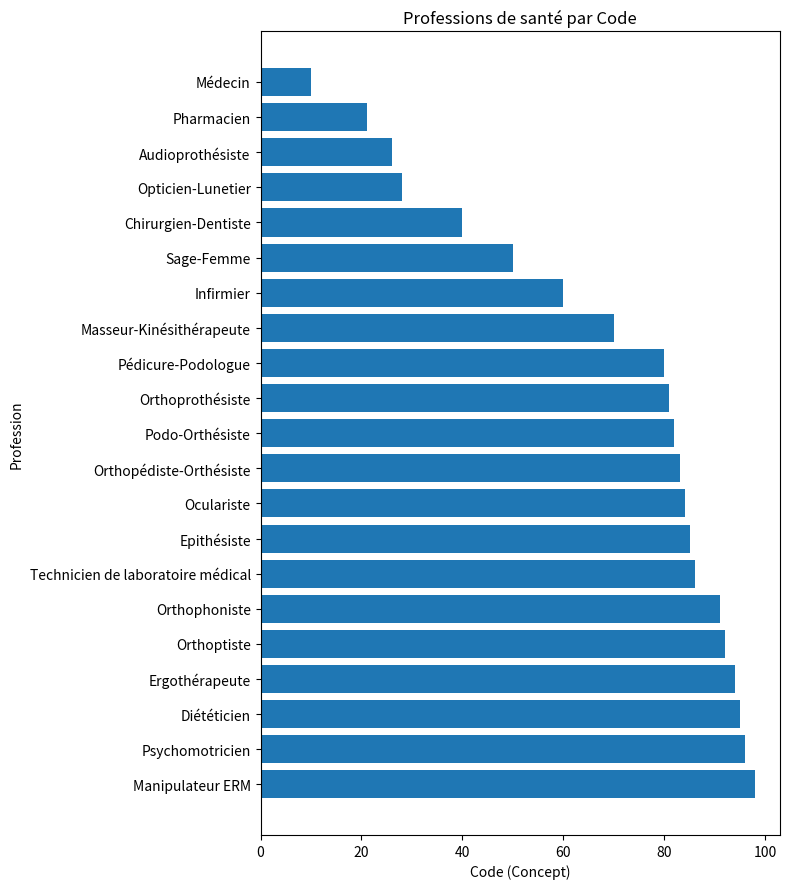

What is the average value?

69